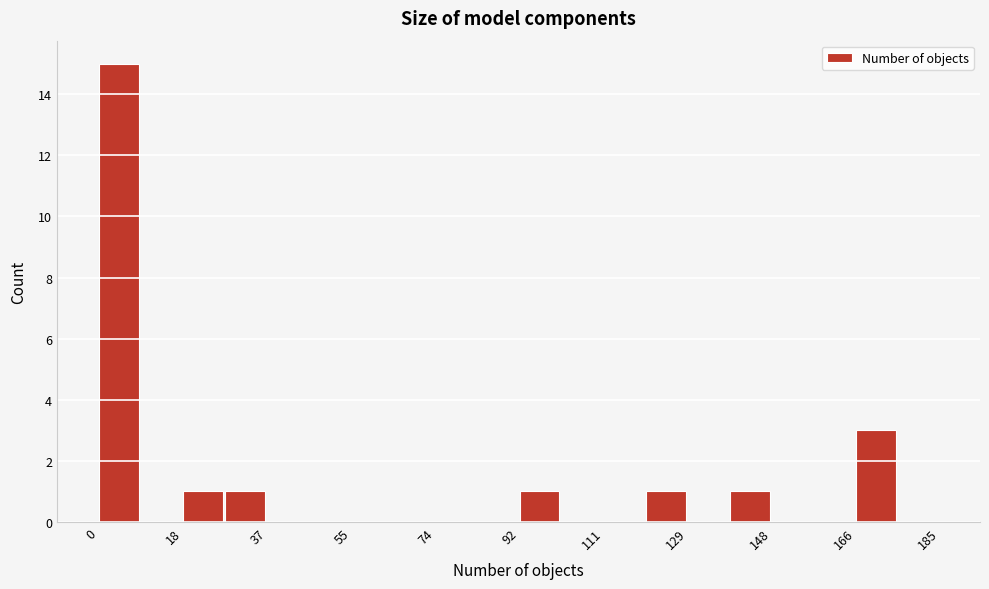

Which range on the x-axis has the tallest bar?

0 to 10